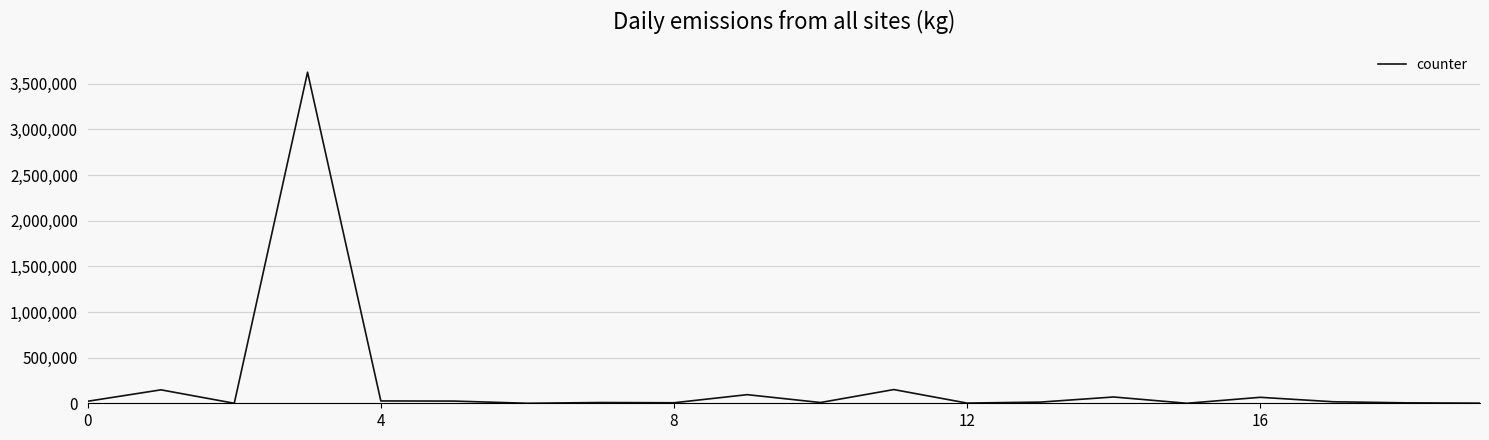

What is the difference between the maximum and minimum values?

3627323